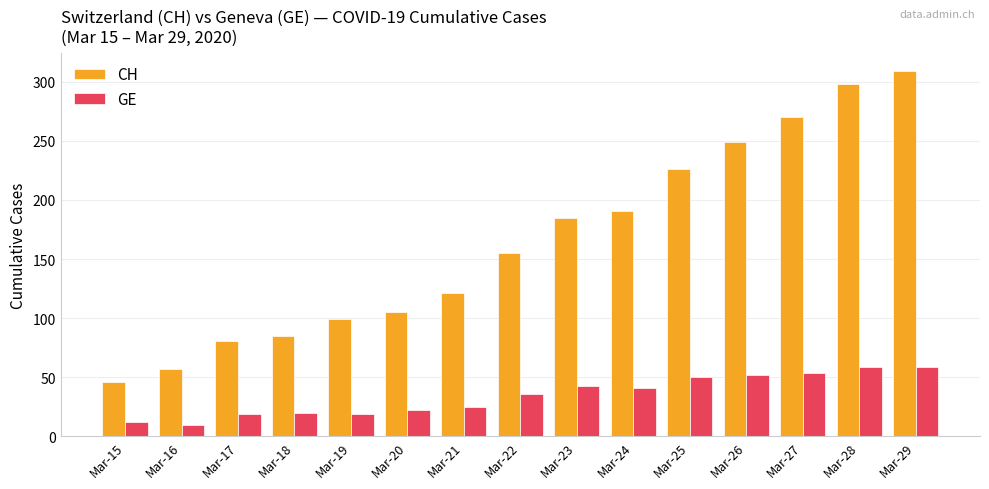

What is the sum of the GE values at Mar-16 and Mar-18?

30